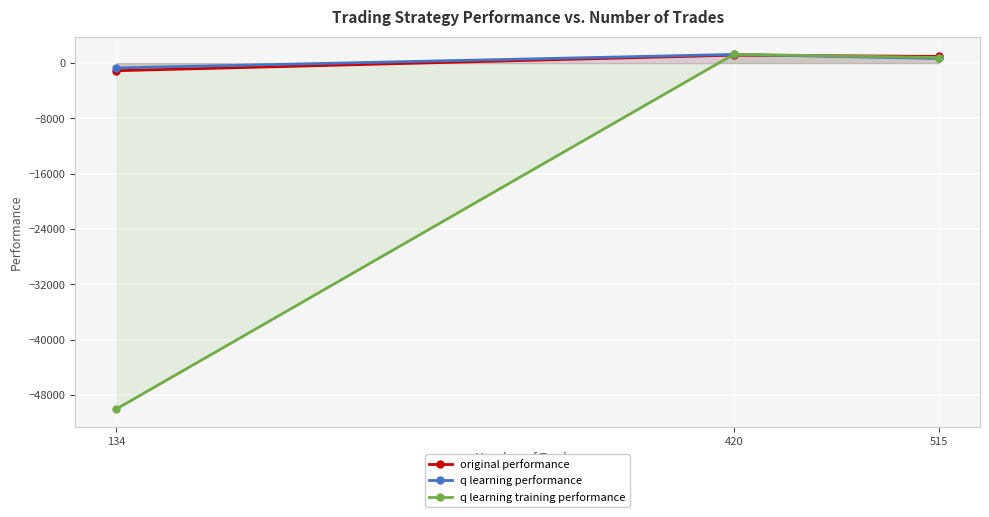

How many categories are shown in the chart?

3